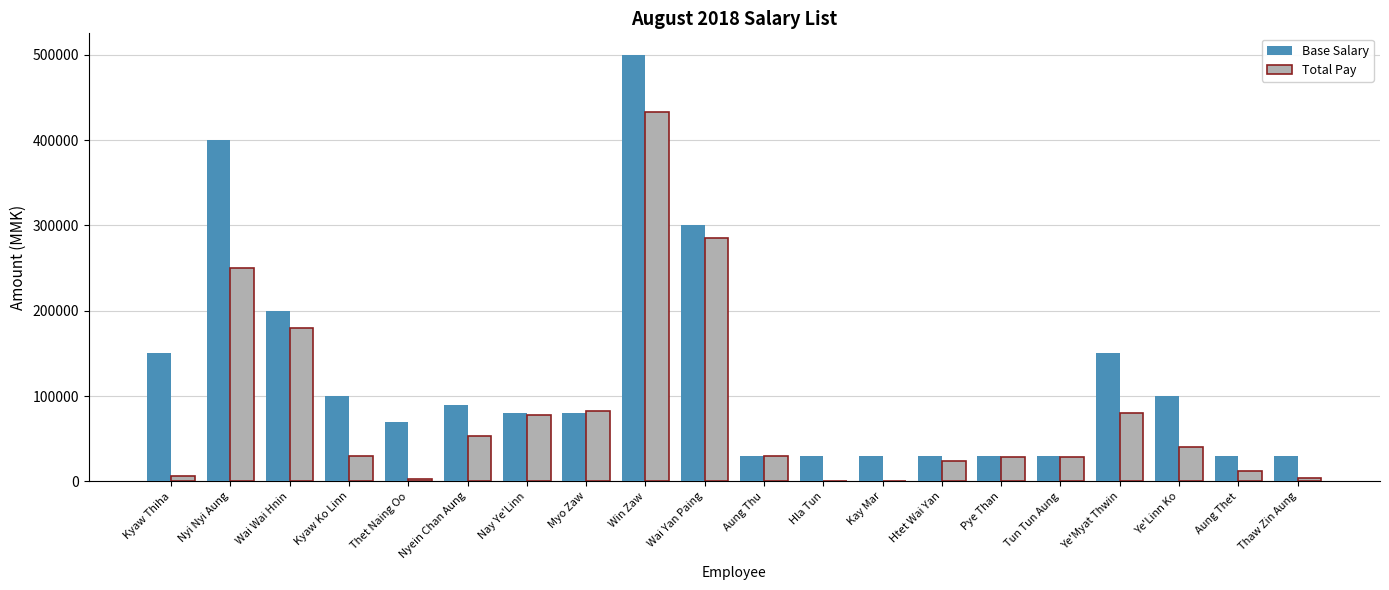

What is the sum of the Base Salary values at Wai Yan Paing and Aung Thu?

330000